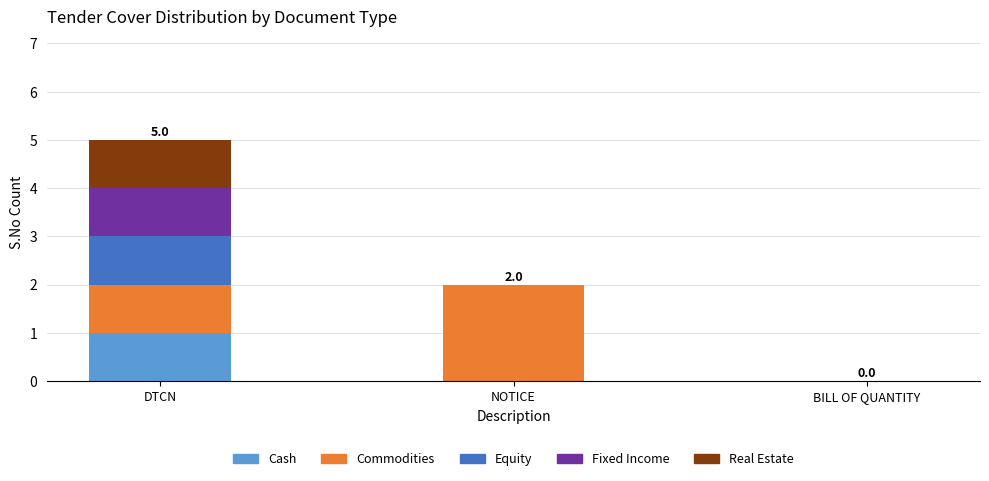

True or false: Cash has a value of 1 at NOTICE.

False